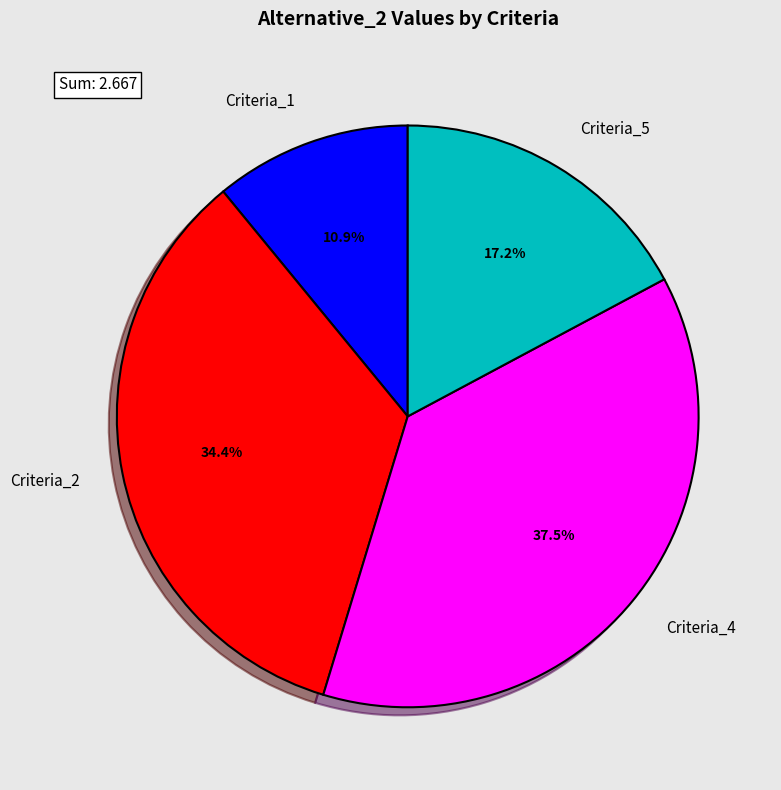

Rank the categories by value from lowest to highest.

Criteria_1, Criteria_5, Criteria_2, Criteria_4